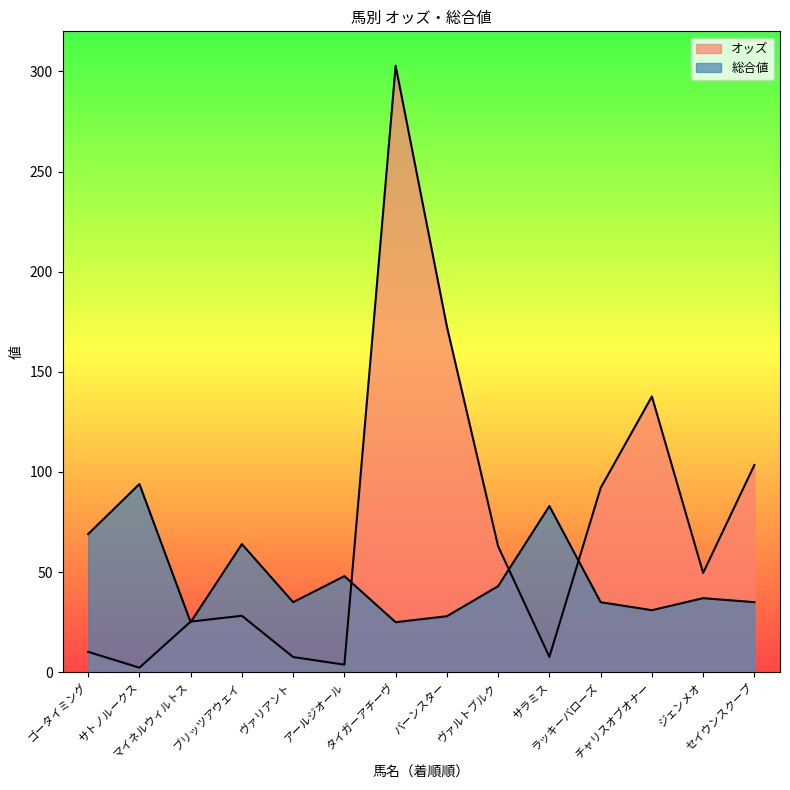

What is the difference between the maximum and second lowest values in the 総合値 series?

69.0